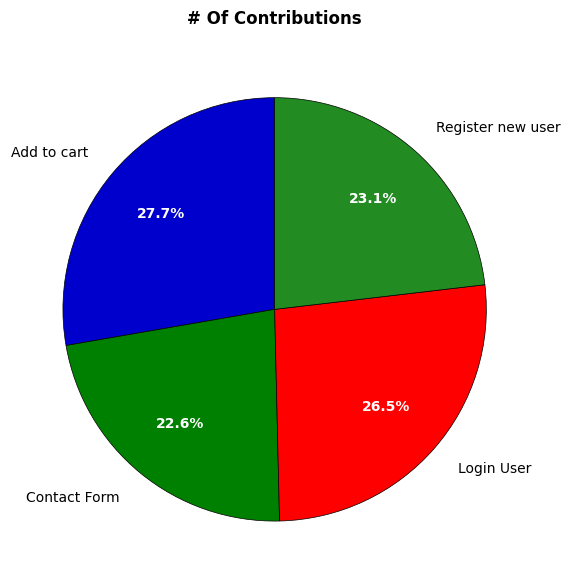

Does Add to cart account for over 50% of the chart?

No